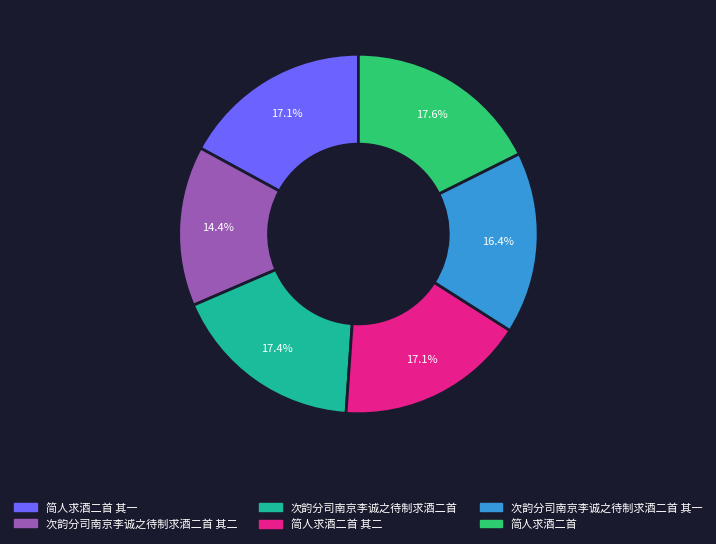

To the nearest percent, what percentage of the pie is 简人求酒二首 其二?

17%